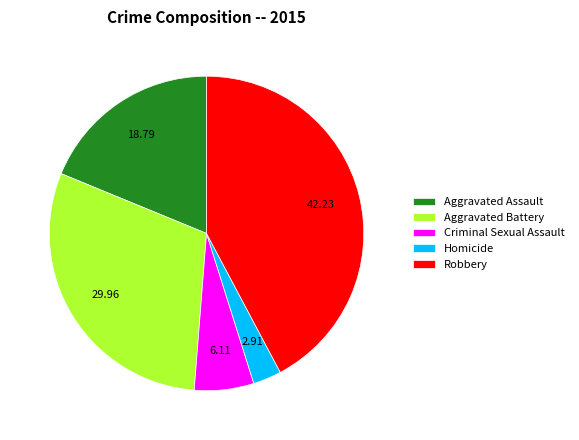

Rank the categories by value from lowest to highest.

Homicide, Criminal Sexual Assault, Aggravated Assault, Aggravated Battery, Robbery